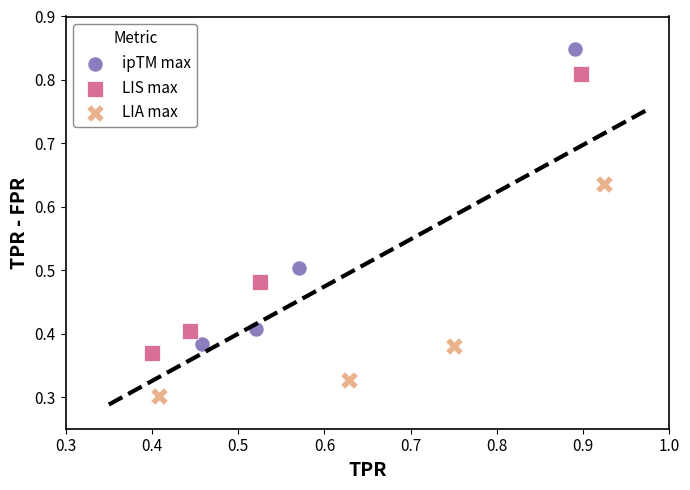

Which series contains the lowest Y value?

LIA max